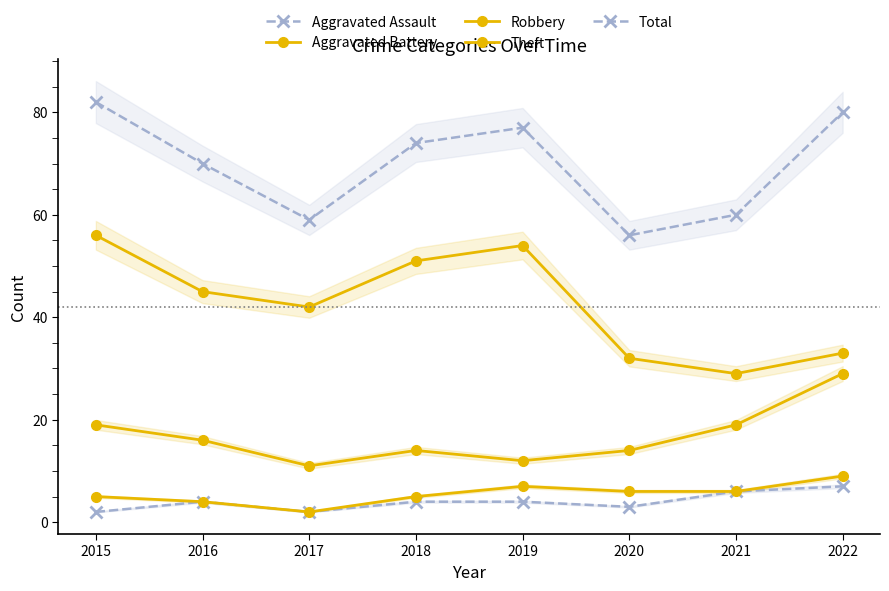

Where is Robbery nearest to the value 20?

2015